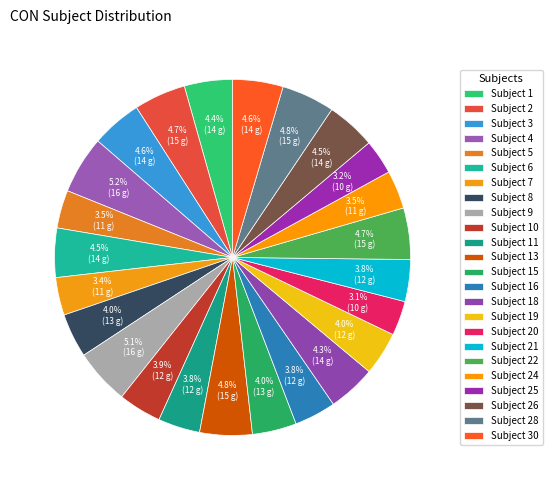

Count the number of slices in the pie.

24